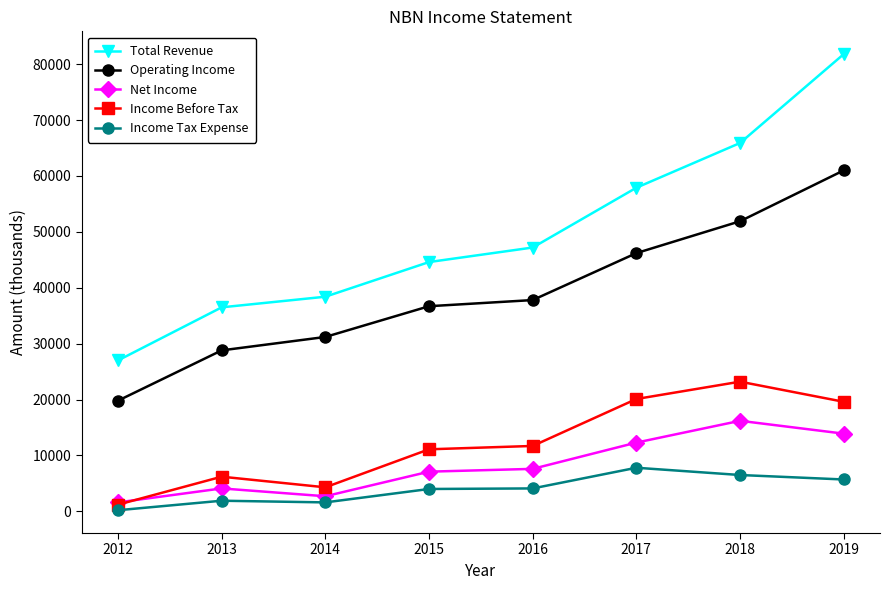

Where is the first local minimum for Income Before Tax?

2014